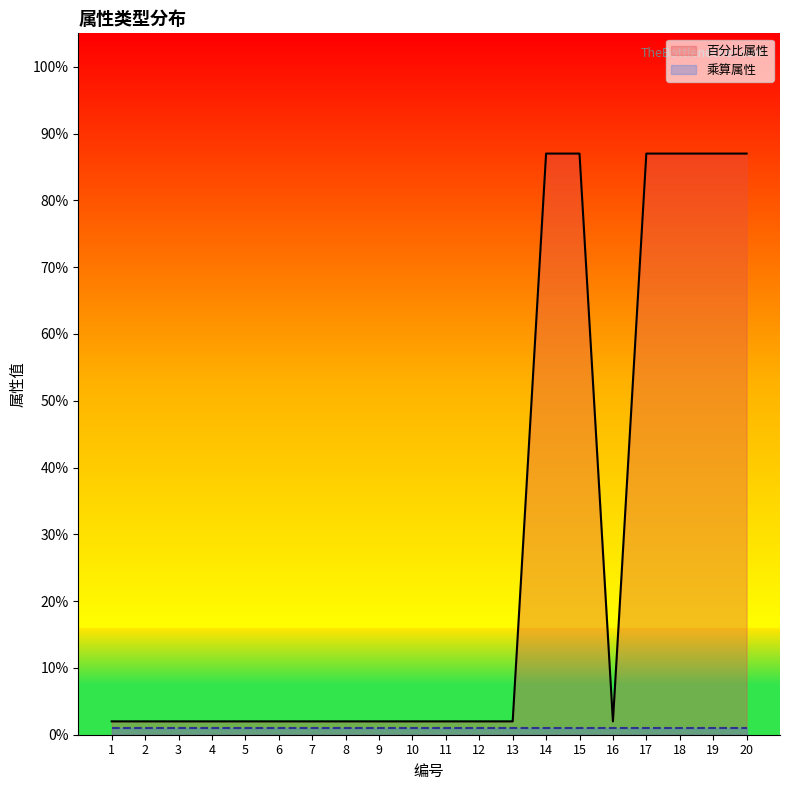

Reading left to right, extract all data points from this chart.

1=0.0	2=0.0	3=0.0	4=0.0	5=0.0	6=0.0	7=0.0	8=0.0	9=0.0	10=0.0	11=0.0	12=0.0	13=0.0	14=0.9	15=0.9	16=0.0	17=0.9	18=0.9	19=0.9	20=0.9